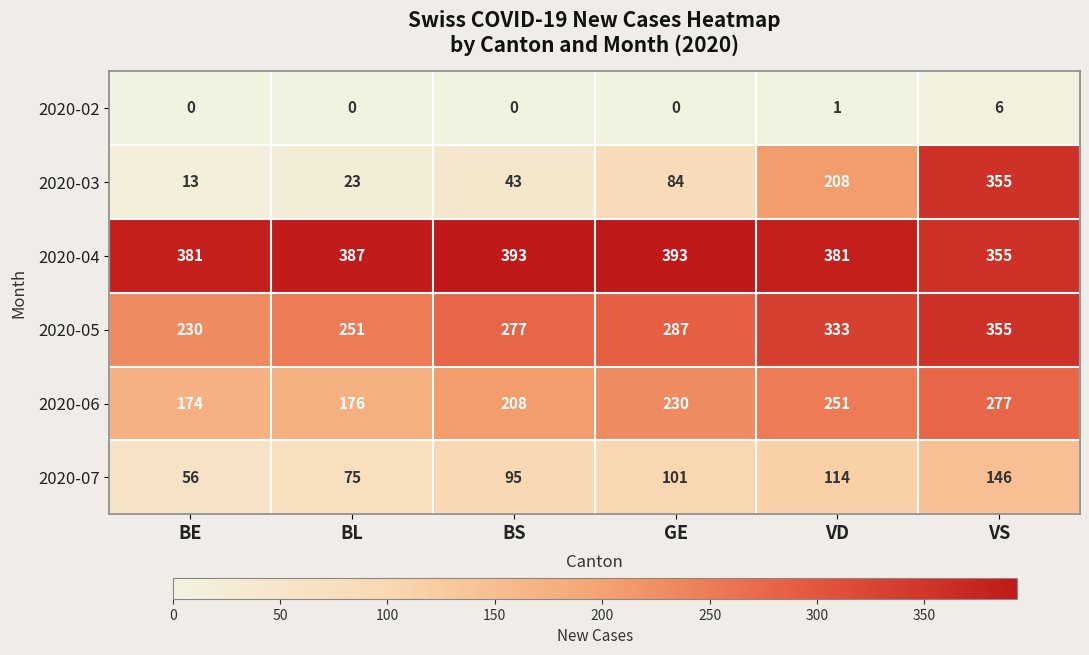

At VD, list the series in order from smallest to largest.

2020-02, 2020-07, 2020-03, 2020-06, 2020-05, 2020-04